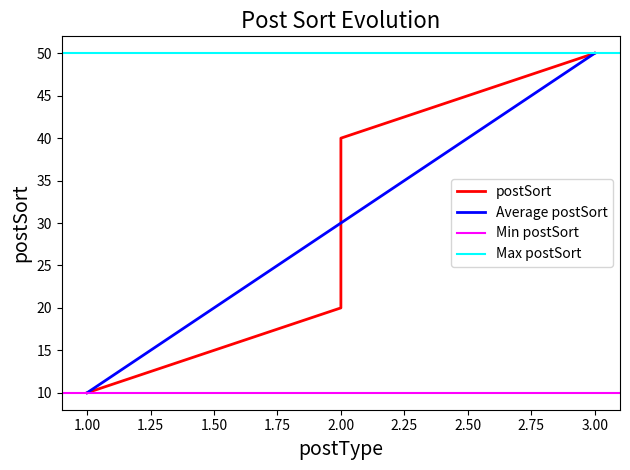

List the labels in order of Average postSort value, largest first.

3.00, 2.00, 1.00